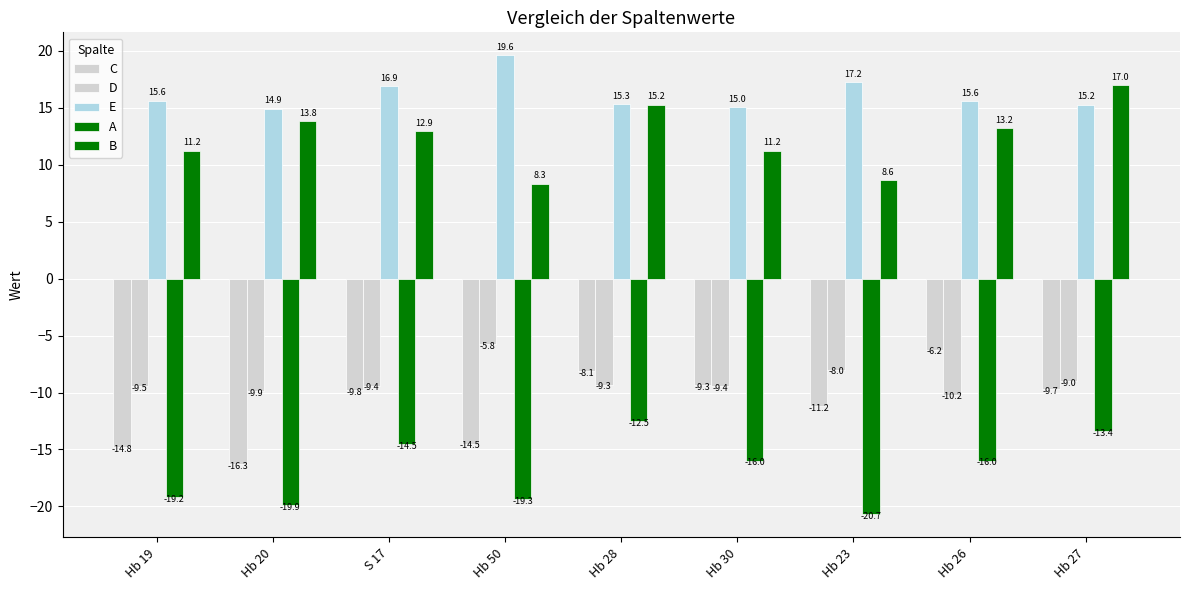

Where is C nearest to the value -11?

Hb 23